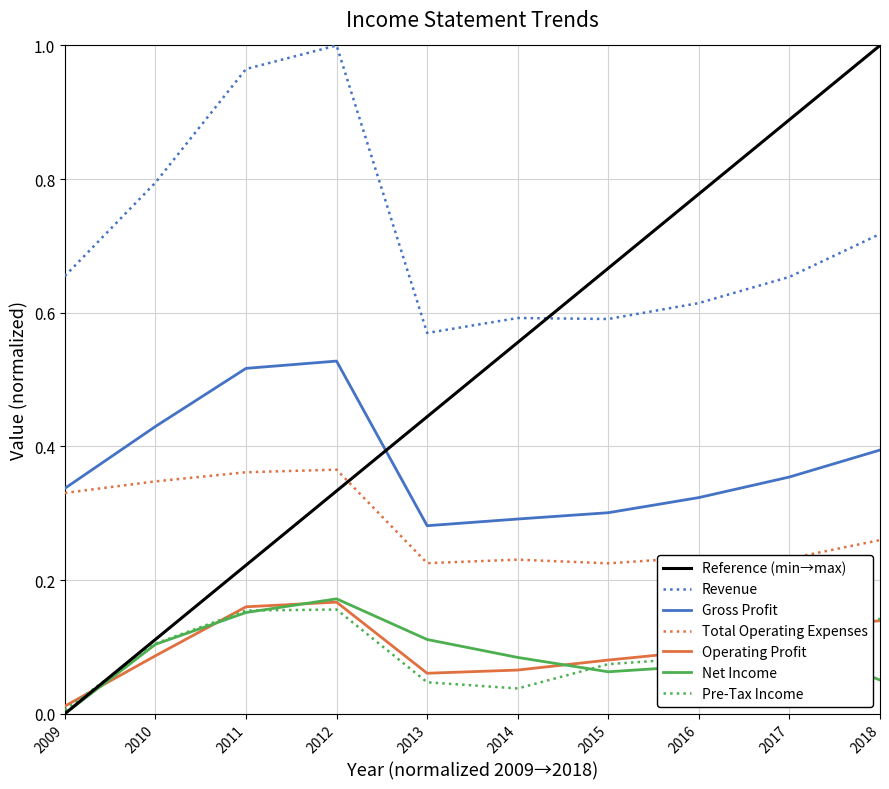

Is this an area chart (filled region under the line)?

No